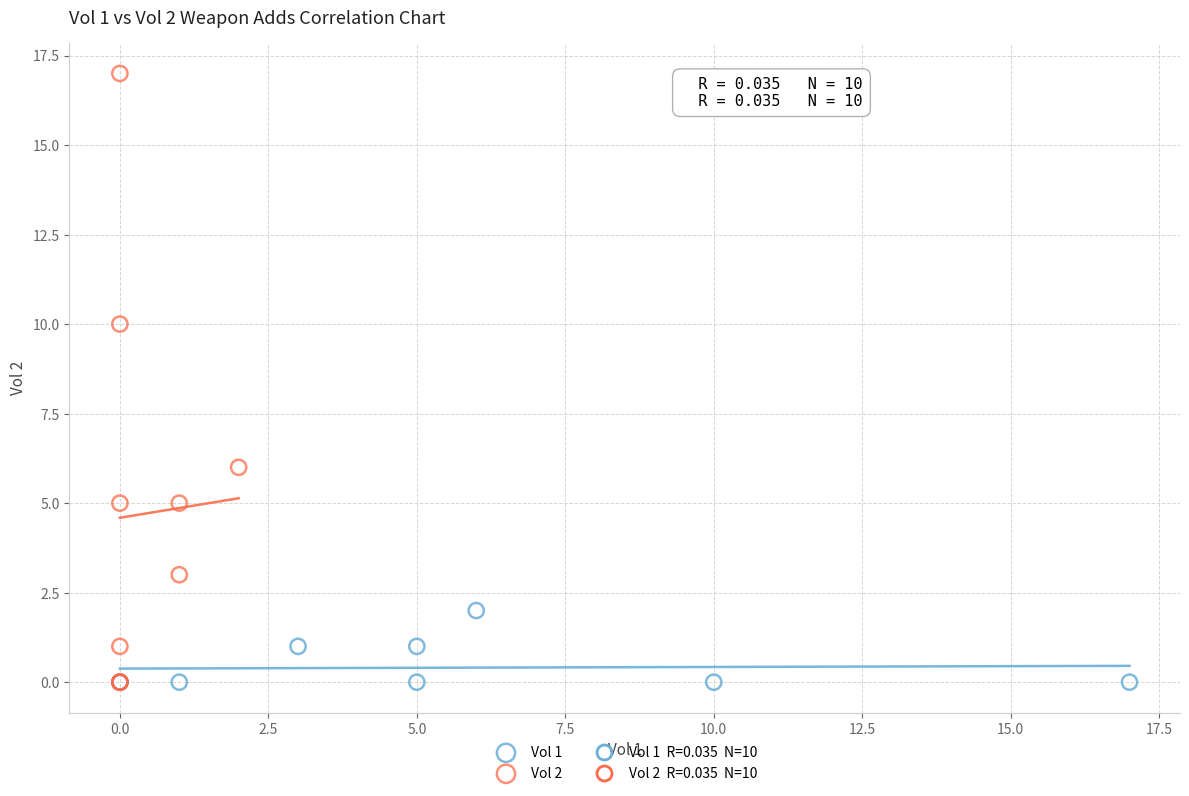

Which series reaches the maximum Y coordinate?

Vol 2